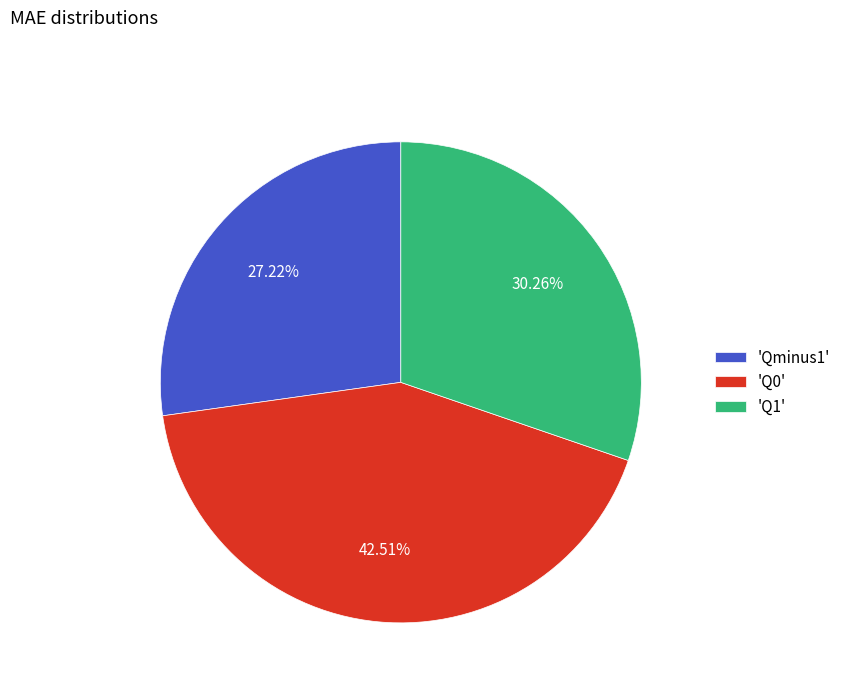

Is the sum of 'Q1' and 'Q0' greater than half?

Yes